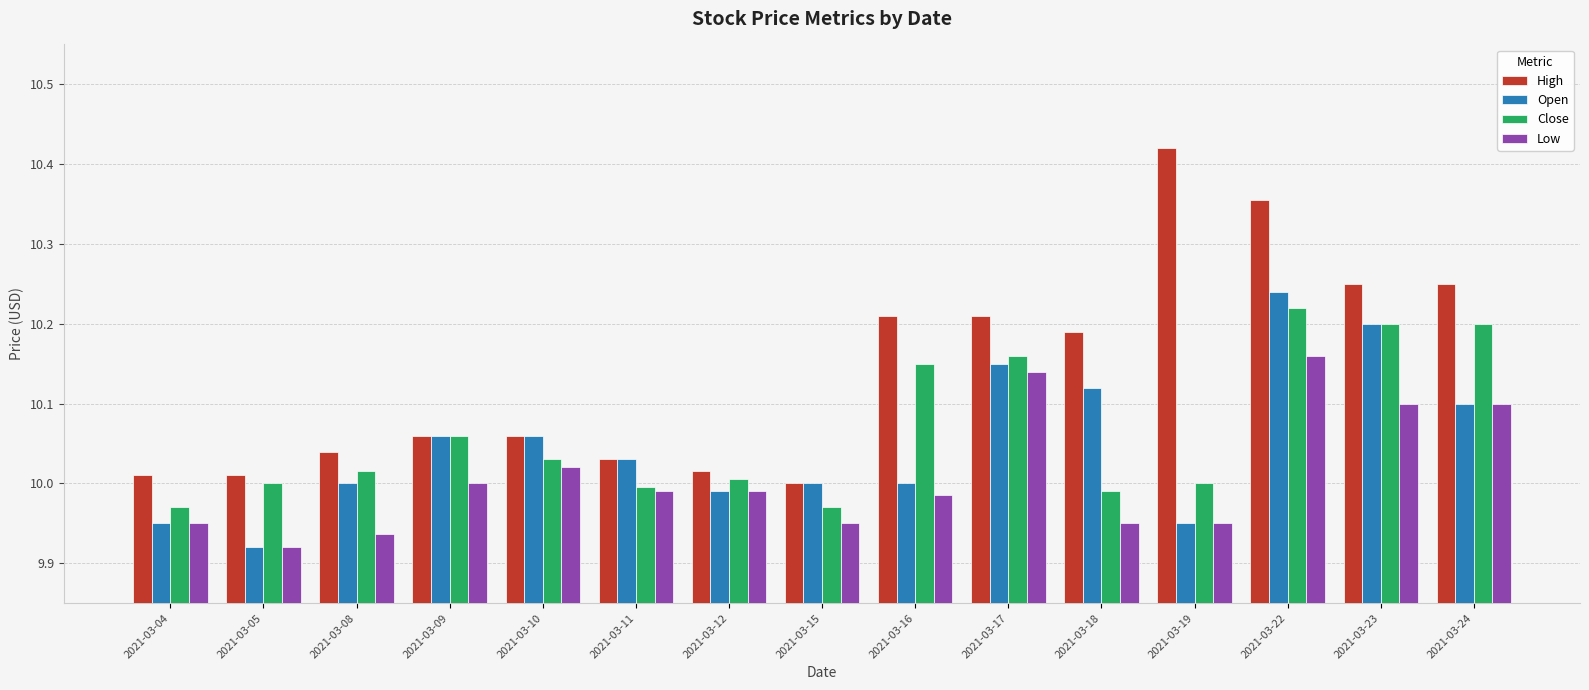

What are all the series names shown in the legend?

High, Open, Close, Low